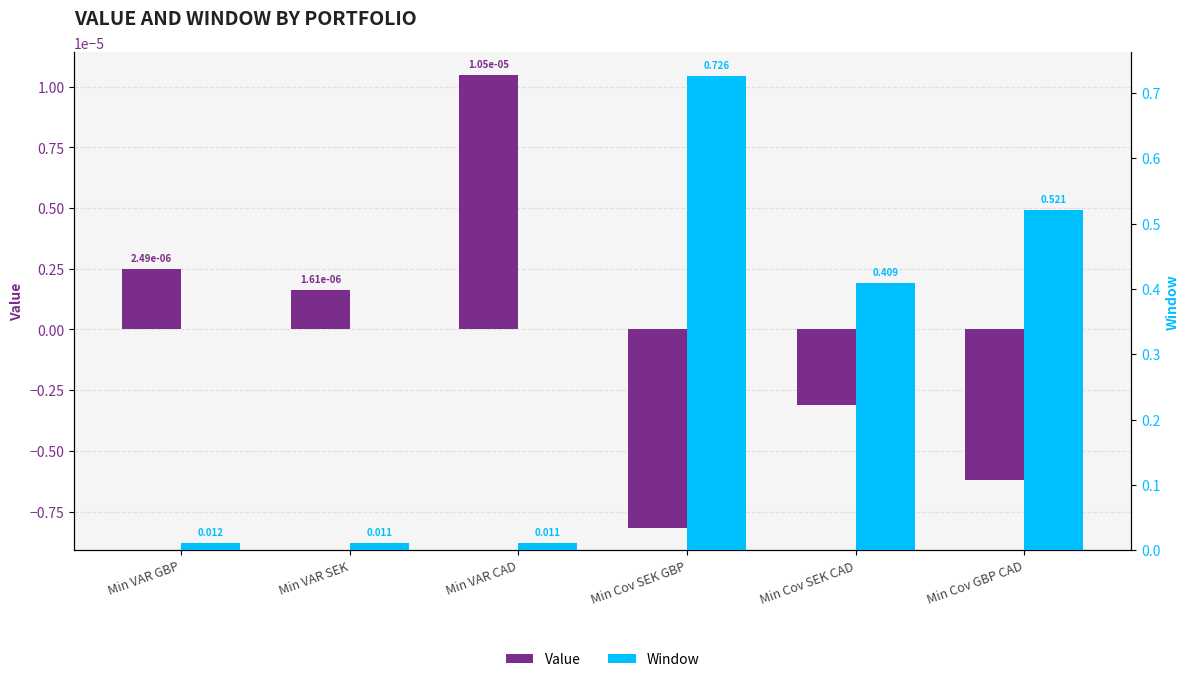

At which category is the sum across all series the highest?

Min Cov SEK GBP